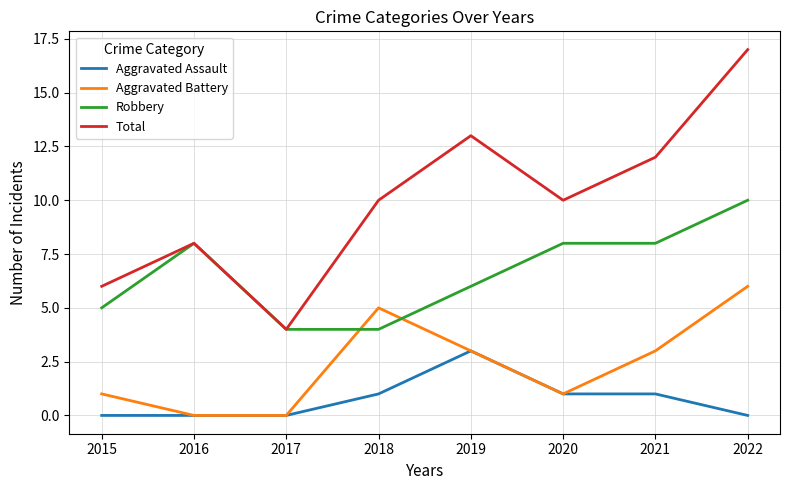

True or false: Aggravated Assault and Total cross at least once.

False